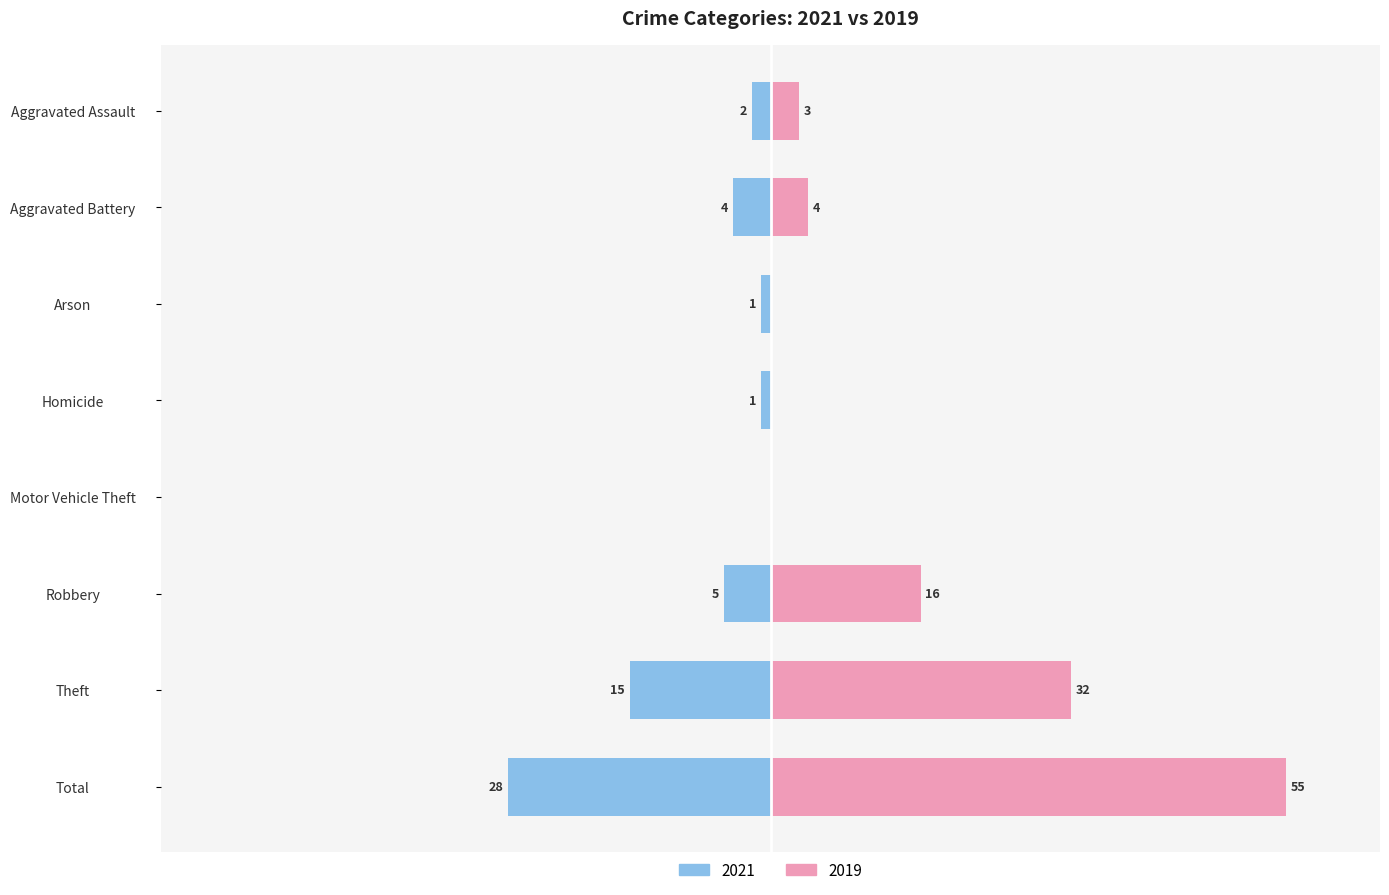

Count the number of categories in the chart.

8